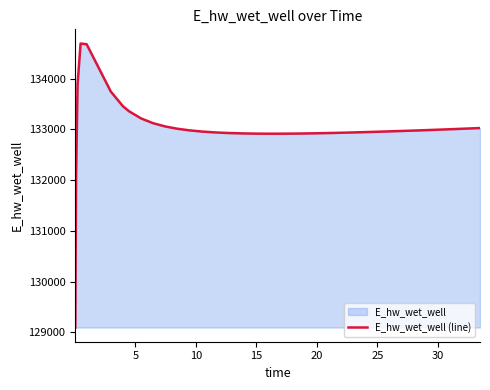

What is the minimum value shown in the chart?

129093.5